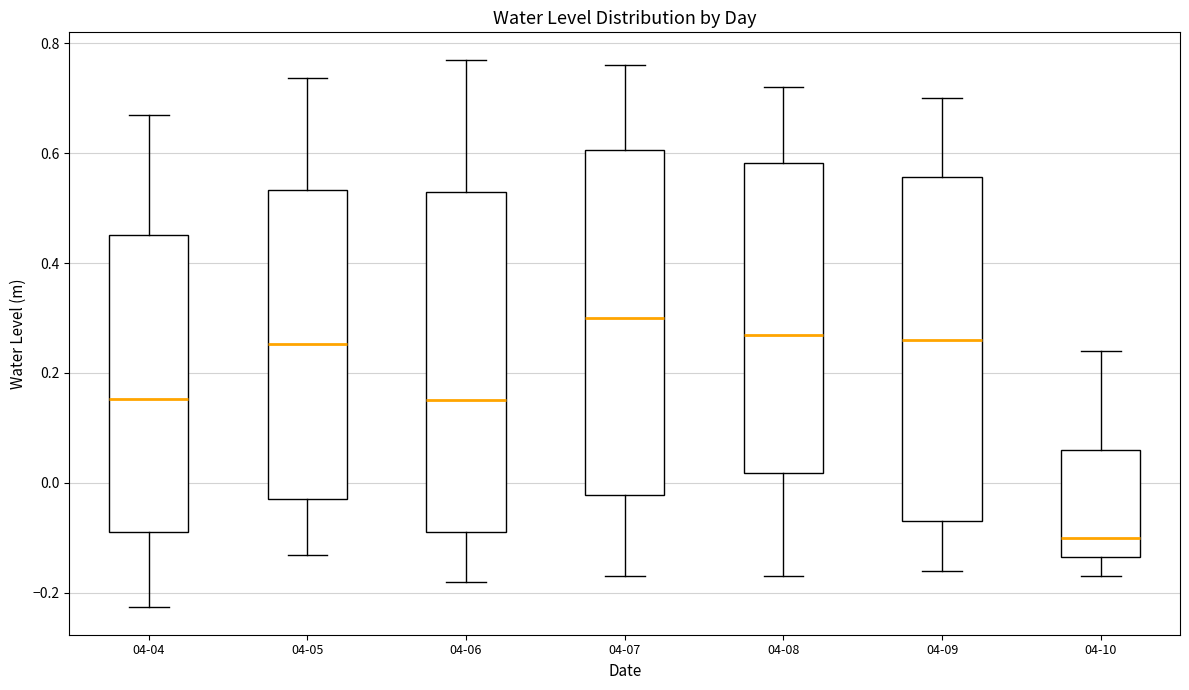

Reading left to right, transcribe this box plot: for each box, give where its median line is, the range the box spans, and where its two whiskers end, as read against the y-axis. The values are not printed on the chart, so give them approximately, as read against the axis.

04-04: median 0.16, box -0.08 to 0.46, whiskers -0.22 to 0.66
04-05: median 0.26, box -0.02 to 0.54, whiskers -0.14 to 0.74
04-06: median 0.16, box -0.08 to 0.54, whiskers -0.18 to 0.78
04-07: median 0.30, box -0.02 to 0.60, whiskers -0.16 to 0.76
04-08: median 0.28, box 0.02 to 0.58, whiskers -0.16 to 0.72
04-09: median 0.26, box -0.06 to 0.56, whiskers -0.16 to 0.70
04-10: median -0.10, box -0.14 to 0.06, whiskers -0.16 to 0.24